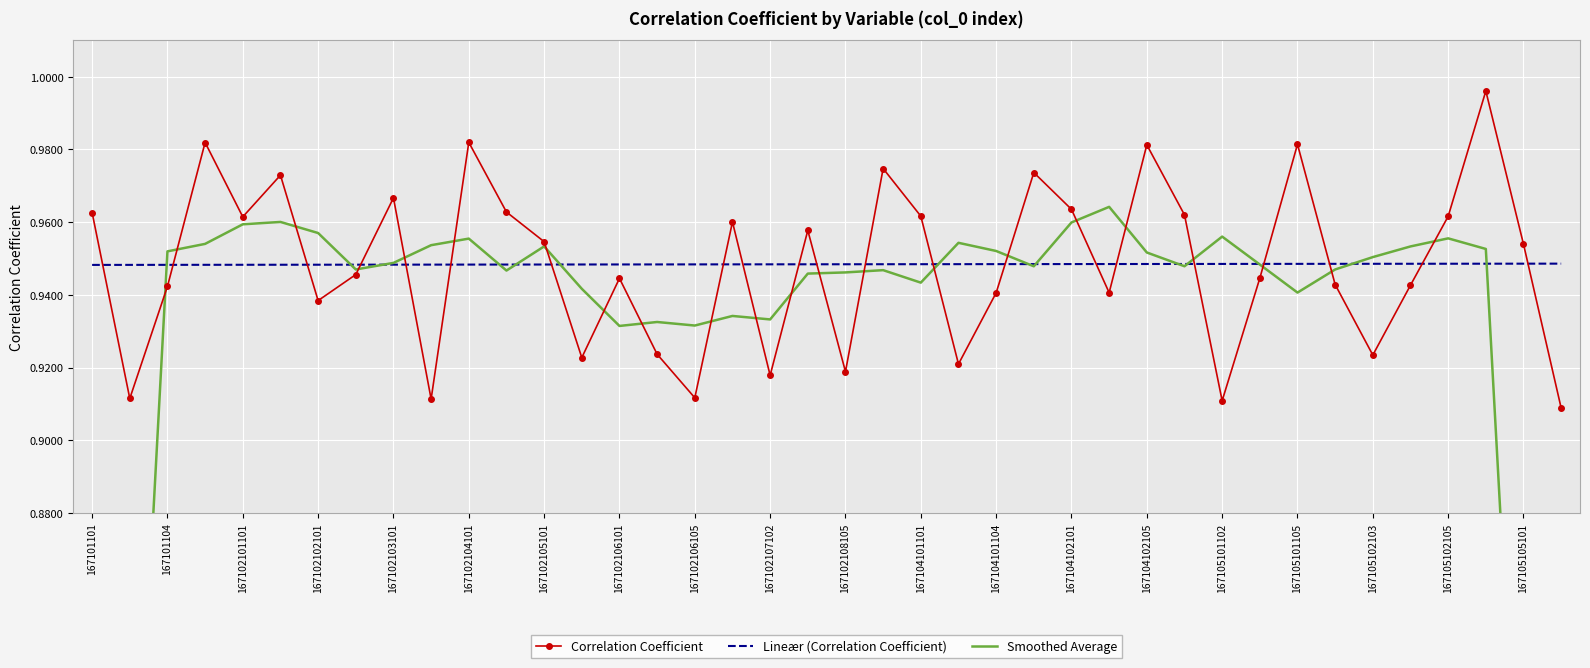

After their last crossing, which series has the higher values: Correlation Coefficient or Lineær (Correlation Coefficient)?

Lineær (Correlation Coefficient)